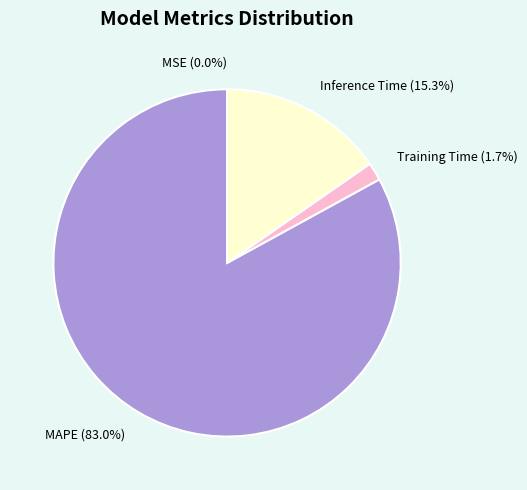

Is there any slice that represents more than half of the pie?

Yes